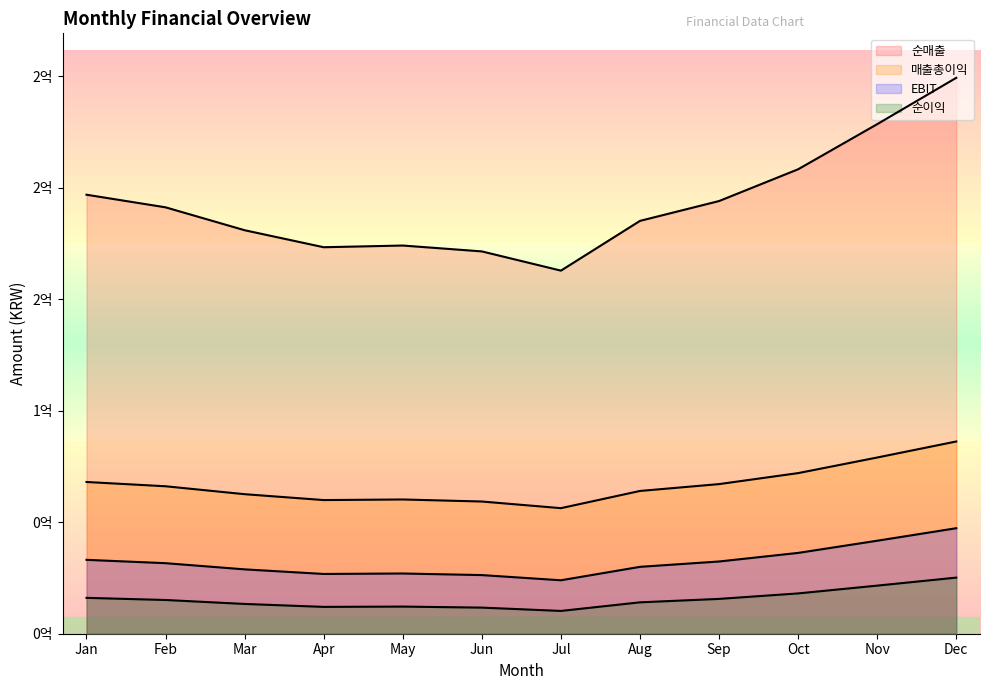

Reading left to right, what are all the values shown in this chart?

순매출: 196920958	191262198	180992256	173363815	174129666	171493914	162869490	185186909	194083592	208339747	228571647	249363491
매출총이익: 68062978	66140694	62589229	59951225	60216065	59304592	56322165	64039788	67116365	72046309	79042736	86232797
EBIT: 33142532	31641642	28868712	26808999	27015782	26304118	23975485	30001287	32403431	36252656	41715359	47329249
순이익: 16091220	15130651	13355976	12037759	12170101	11714635	10224310	14080824	15618196	18081700	21577830	25170719